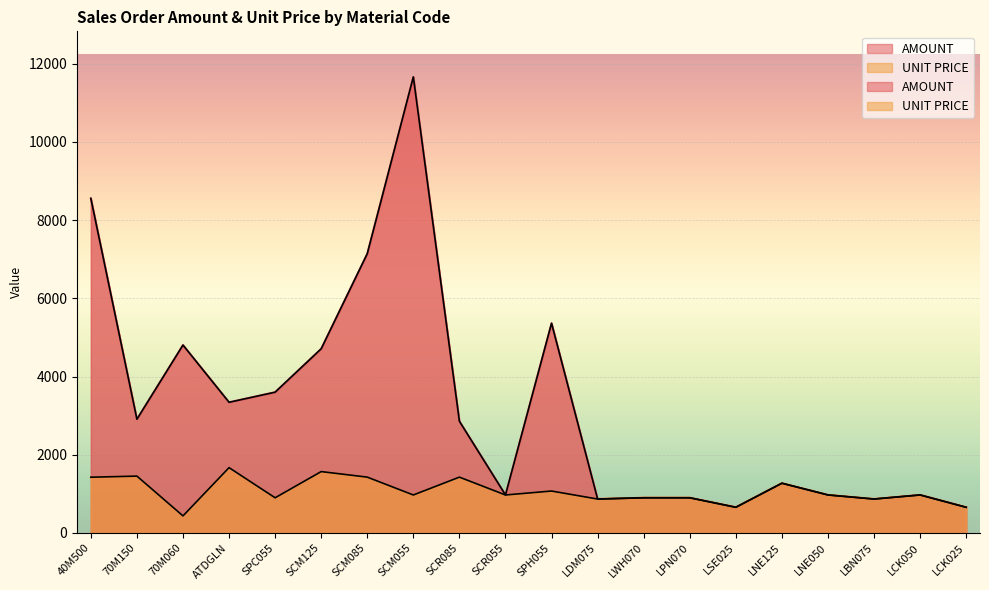

Is it true that UNIT PRICE equals 473.5 at 40M500?

False